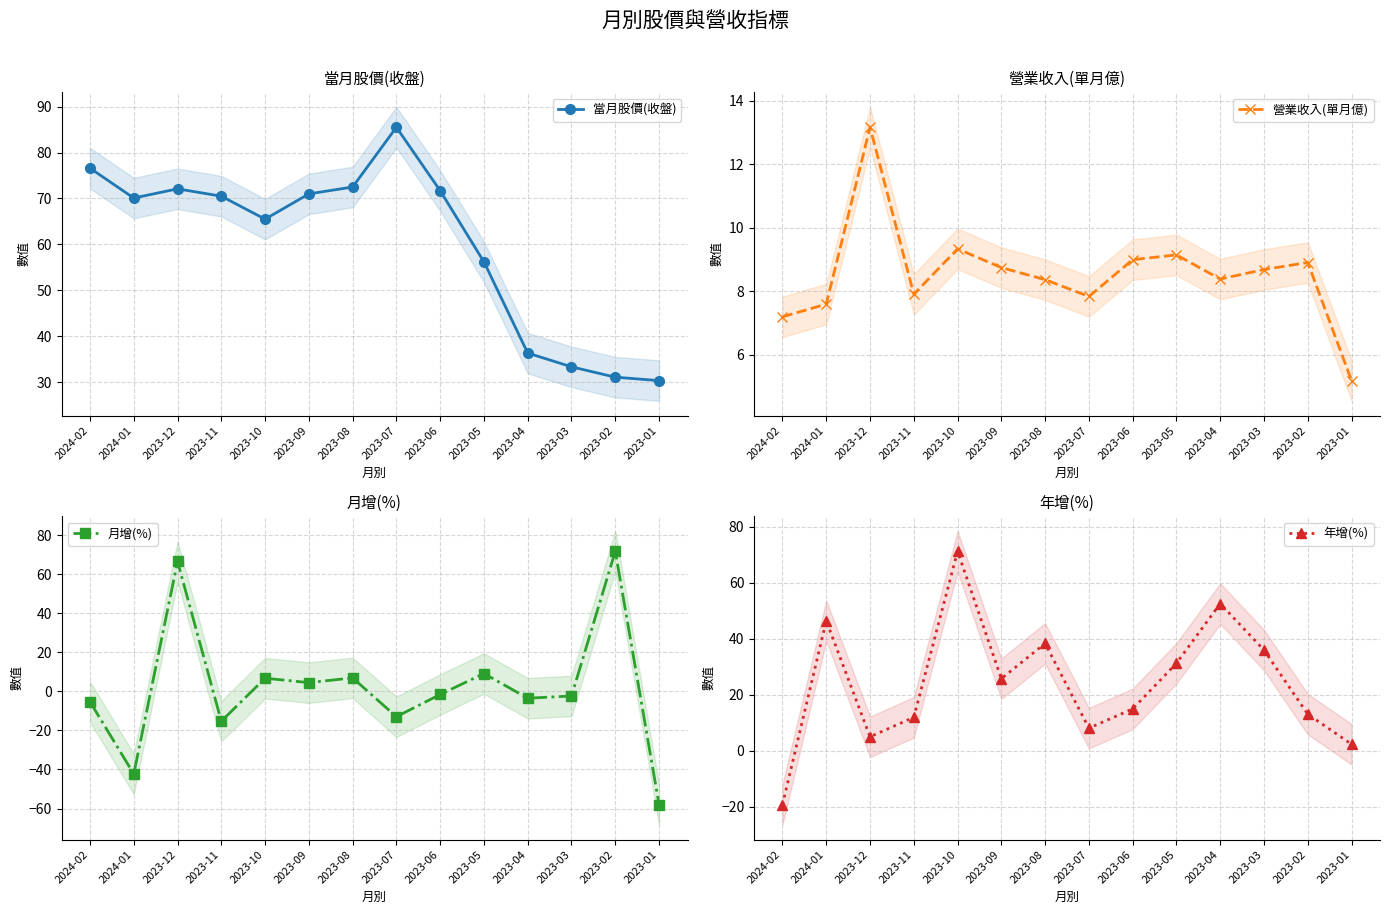

Where is the first local minimum for 營業收入(單月億)?

2023-11